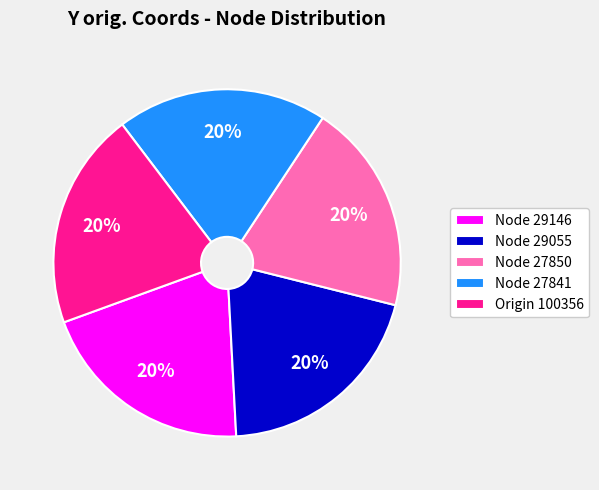

What is the ratio of the value at Node 27850 to the value at Node 27841?

1.0